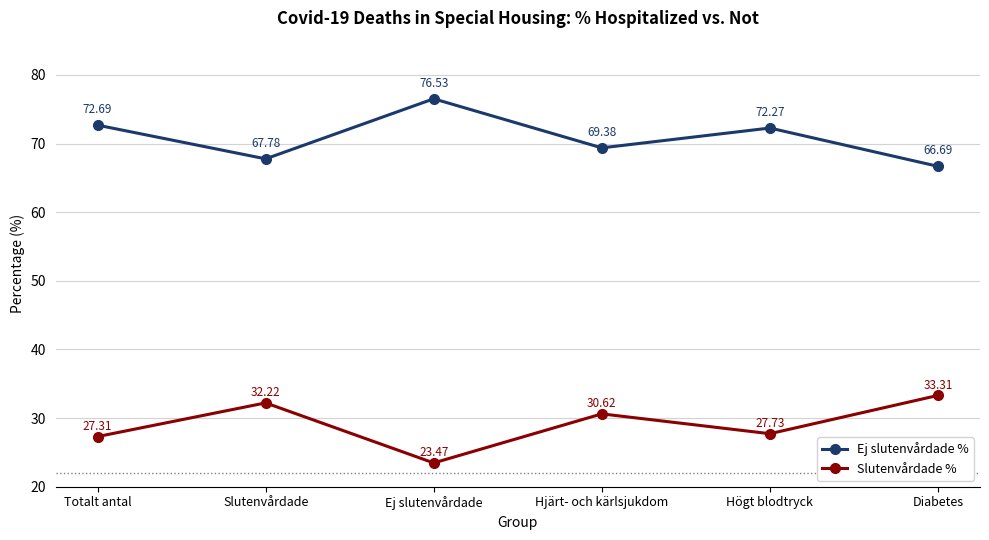

At which label does Ej slutenvårdade % reach its peak?

Ej slutenvårdade